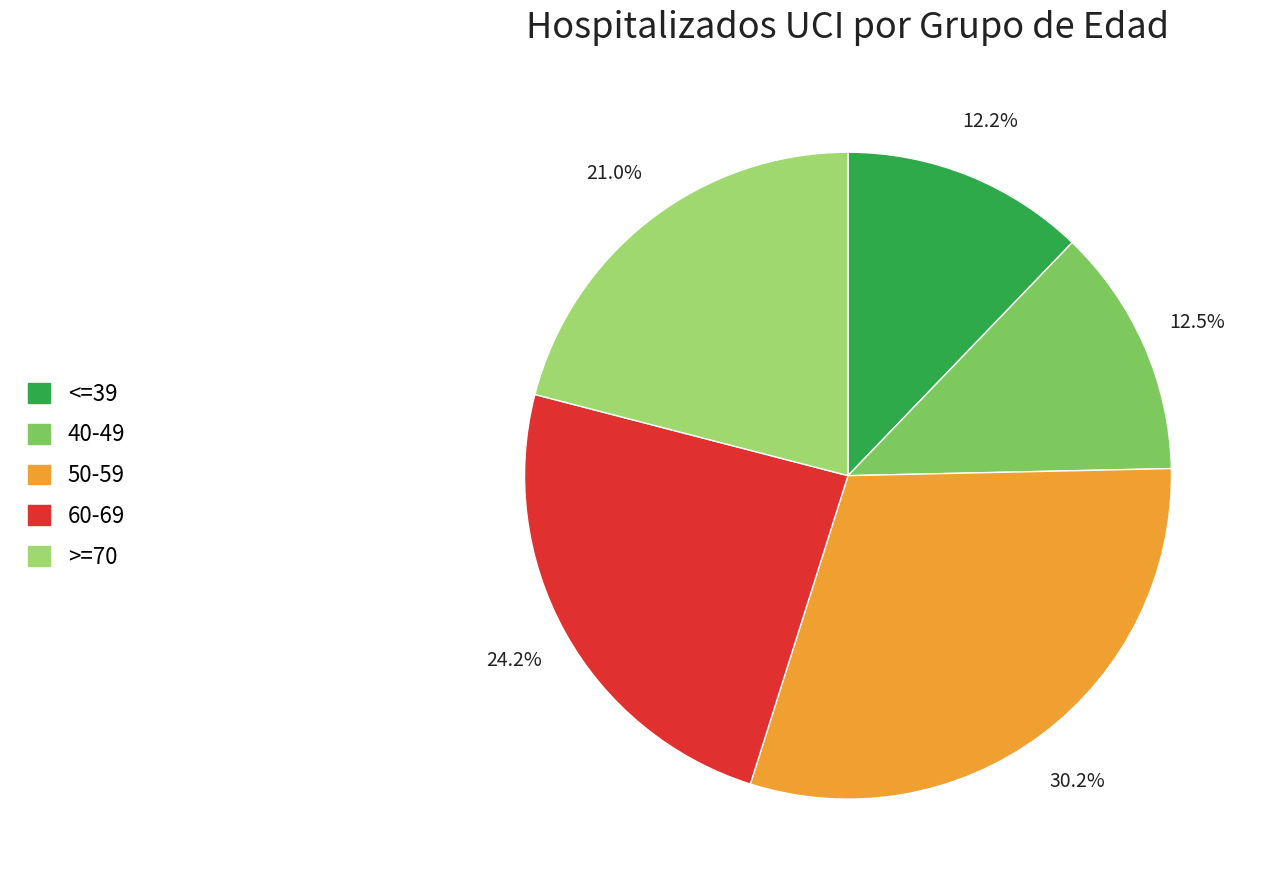

Which slice is the largest?

50-59